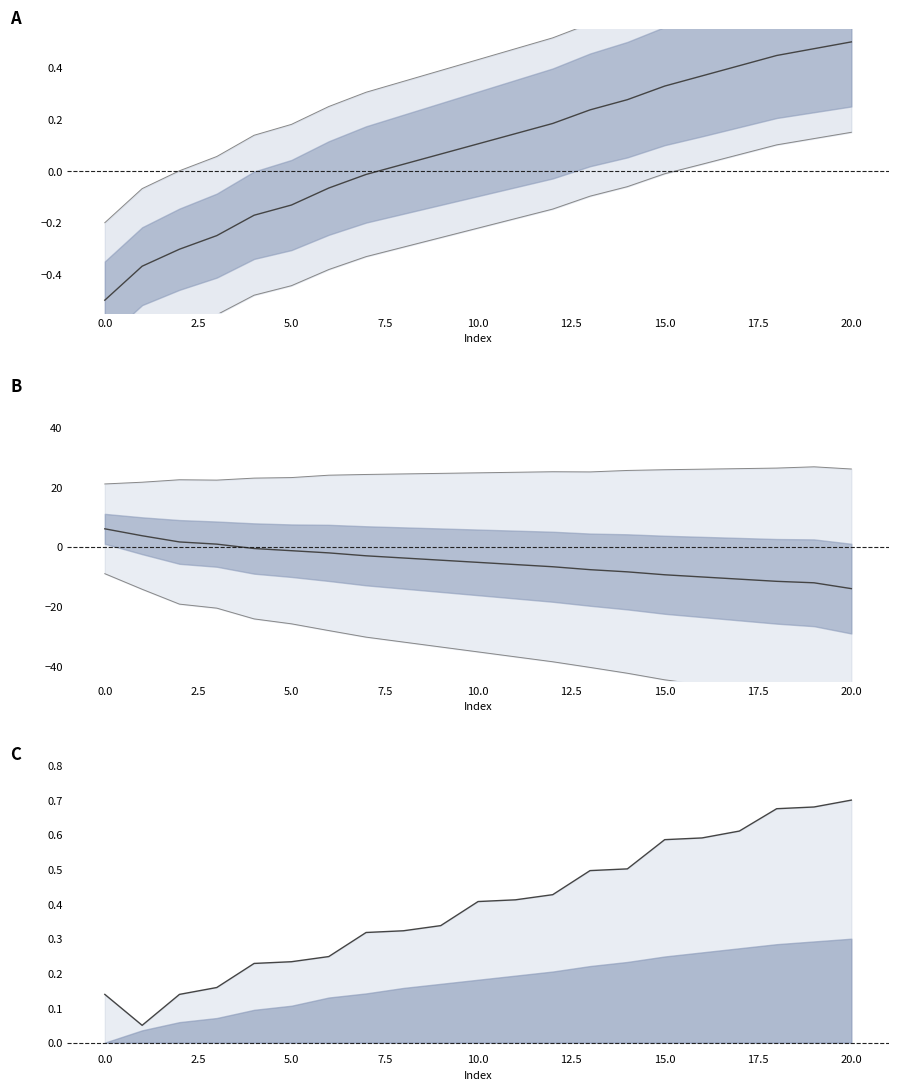

Rank the categories by col_5 value from lowest to highest.

1, 0, 2, 3, 4, 5, 6, 7, 8, 9, 10, 11, 12, 13, 14, 15, 16, 17, 18, 19, 20